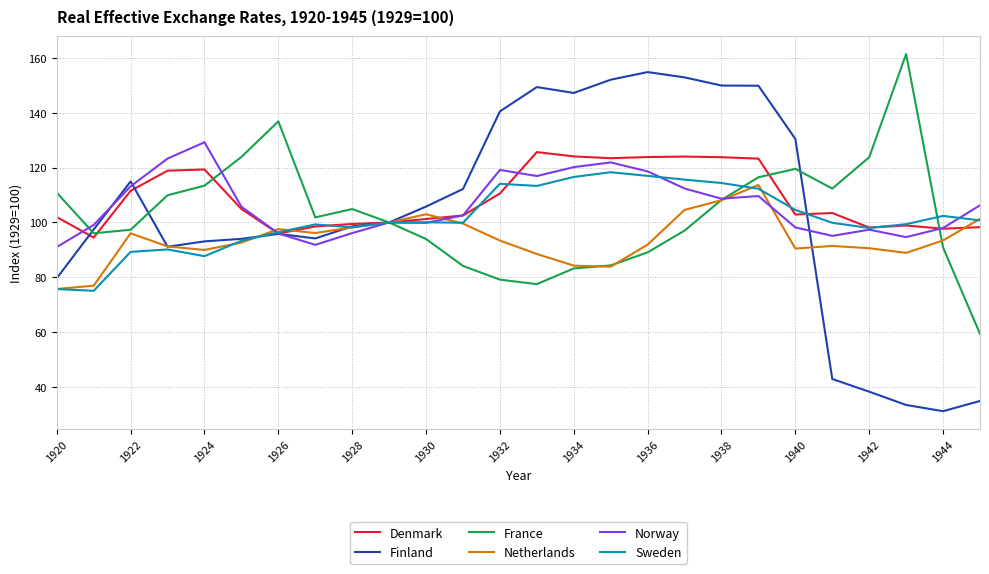

True or false: France has more than 0 points higher than both neighbors.

True